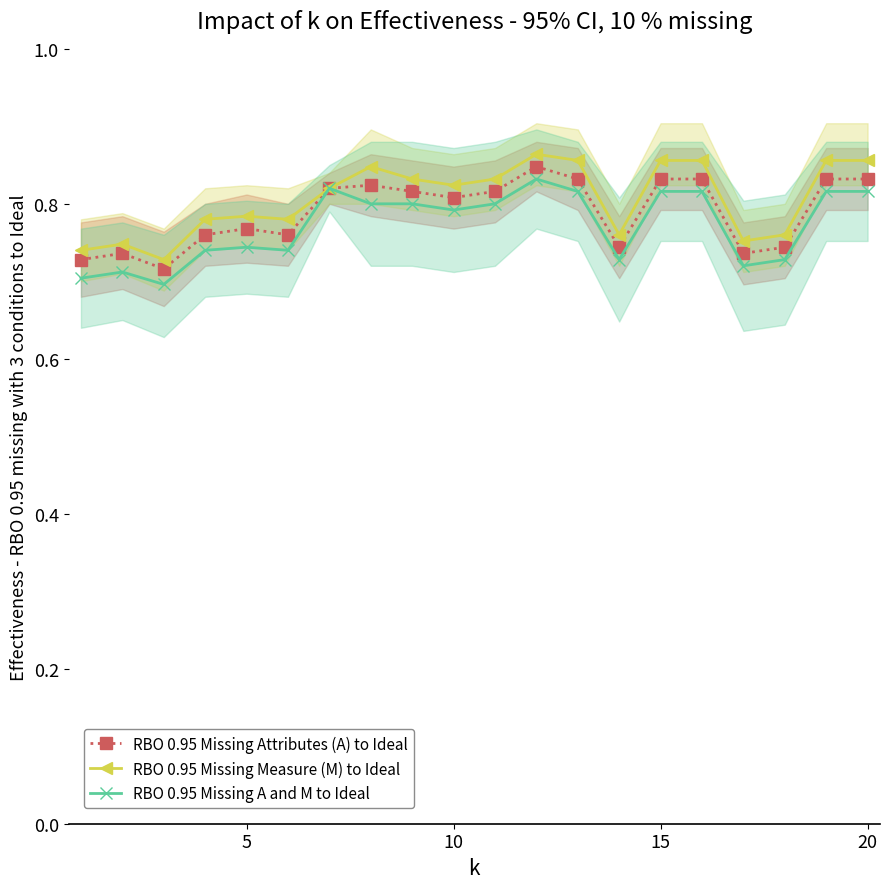

Which series has the largest total across all categories?

RBO 0.95 Missing Measure (M) to Ideal